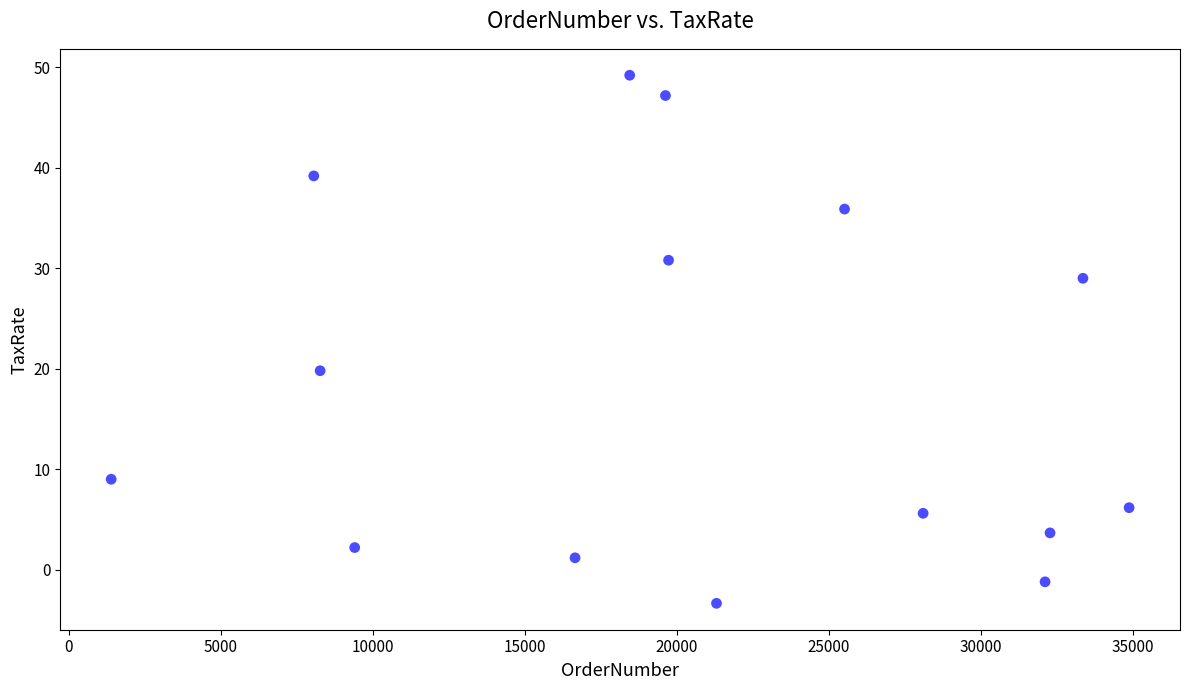

What is the range of X values (max minus min)?

33466.0